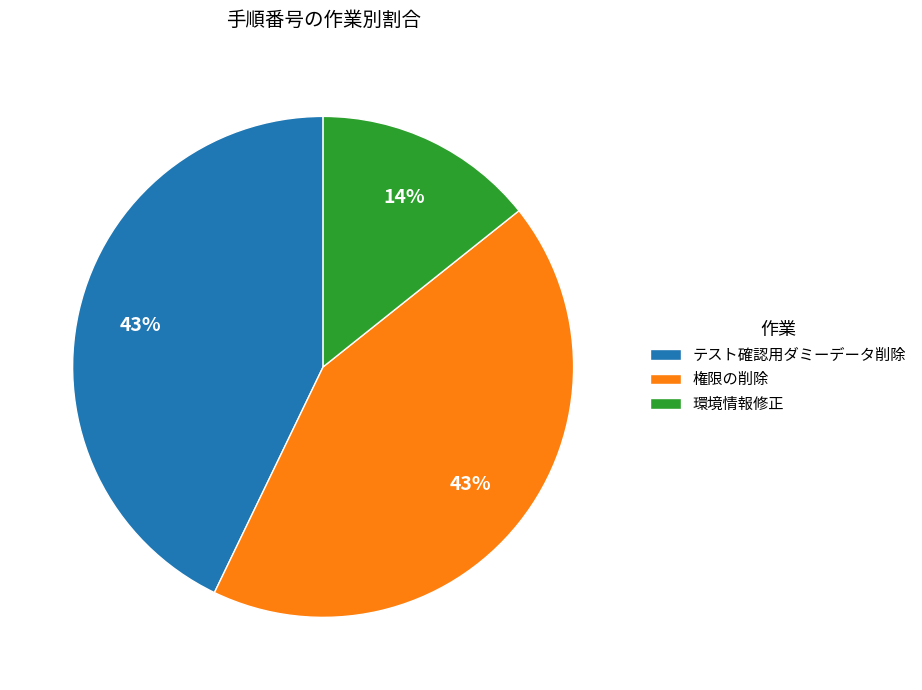

To the nearest percent, what is the difference between the テスト確認用ダミーデータ削除 and 環境情報修正 slice percentages?

29%